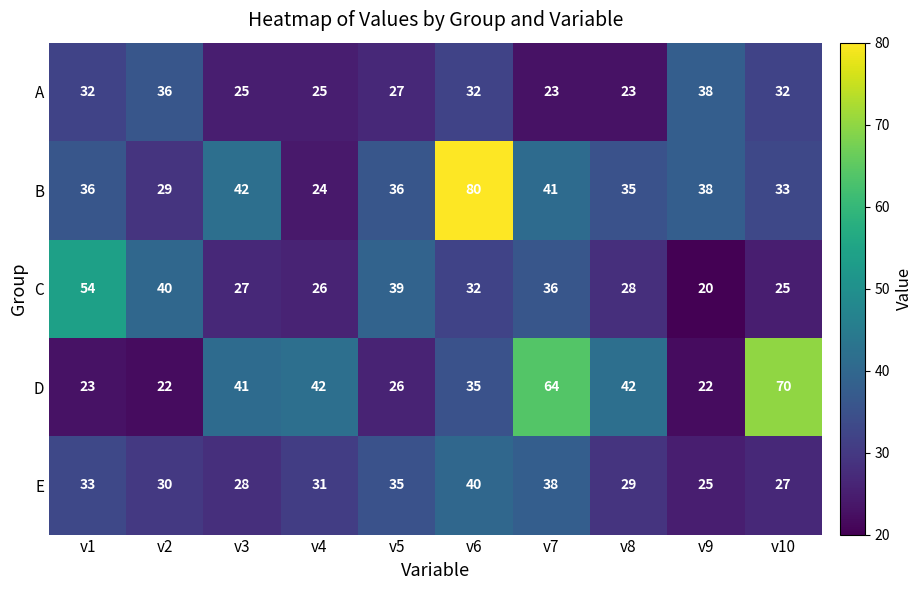

How many series are shown in this chart?

5